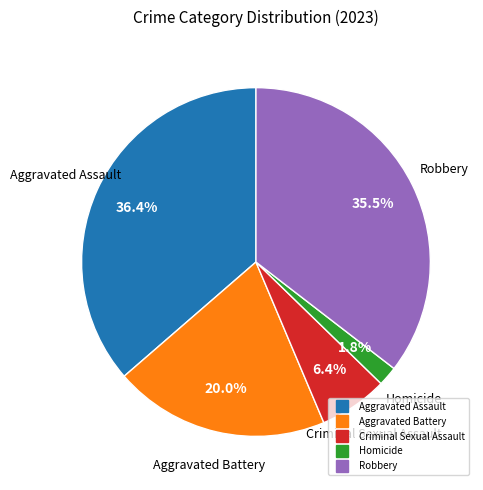

Between Robbery and Aggravated Battery, which is larger?

Robbery